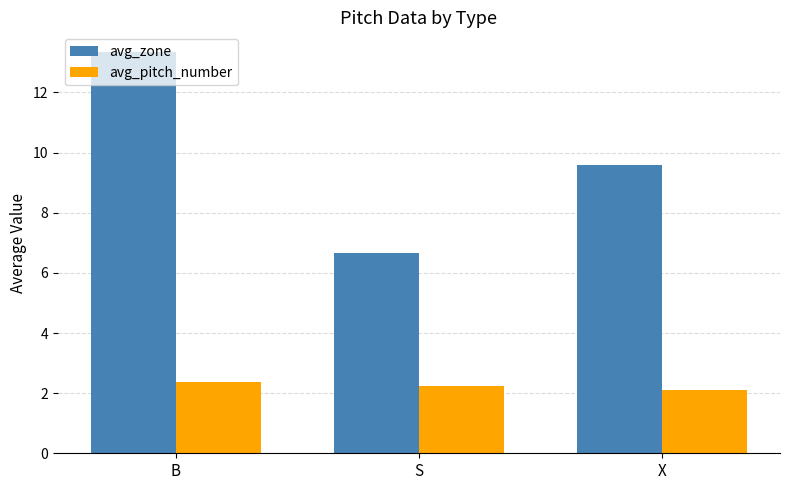

What is the difference between the highest and lowest values at B?

11.0